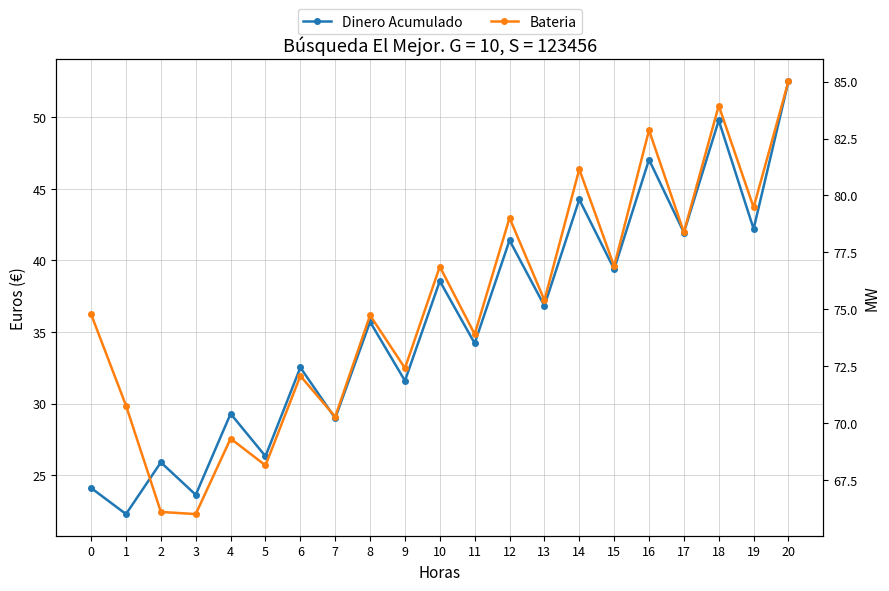

Which series has the largest total across all categories?

Bateria